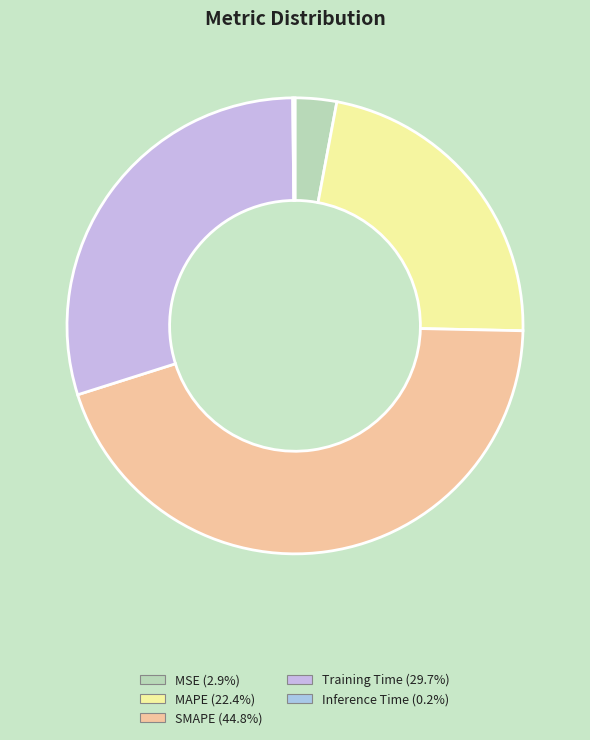

To the nearest percent, what percentage of the pie is MSE?

3%